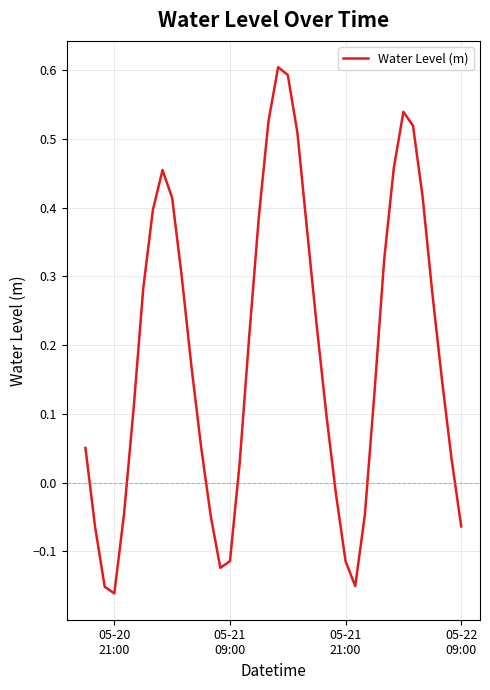

What is the maximum value shown in the chart?

0.6